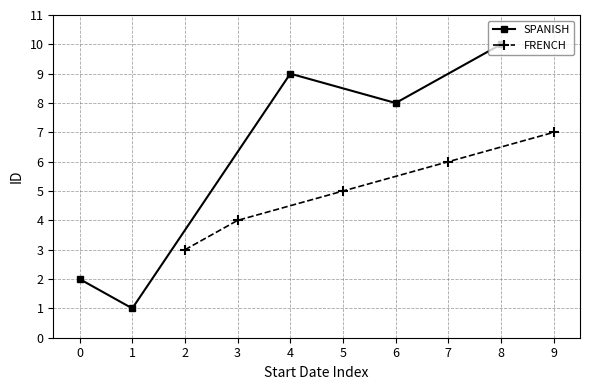

True or false: FRENCH has a value of 4 at 3.

True